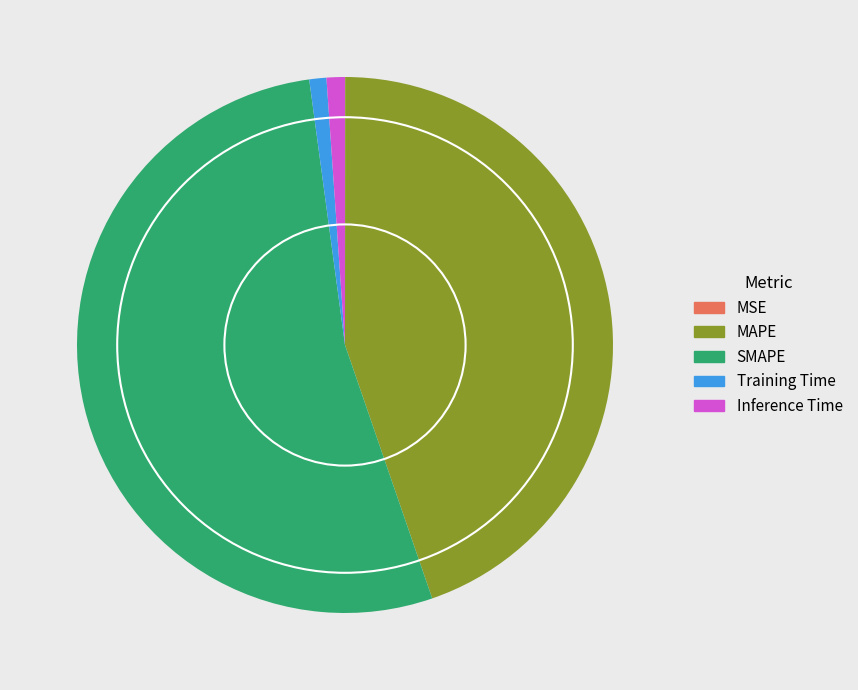

Is it true that SMAPE is 42% of the pie?

False